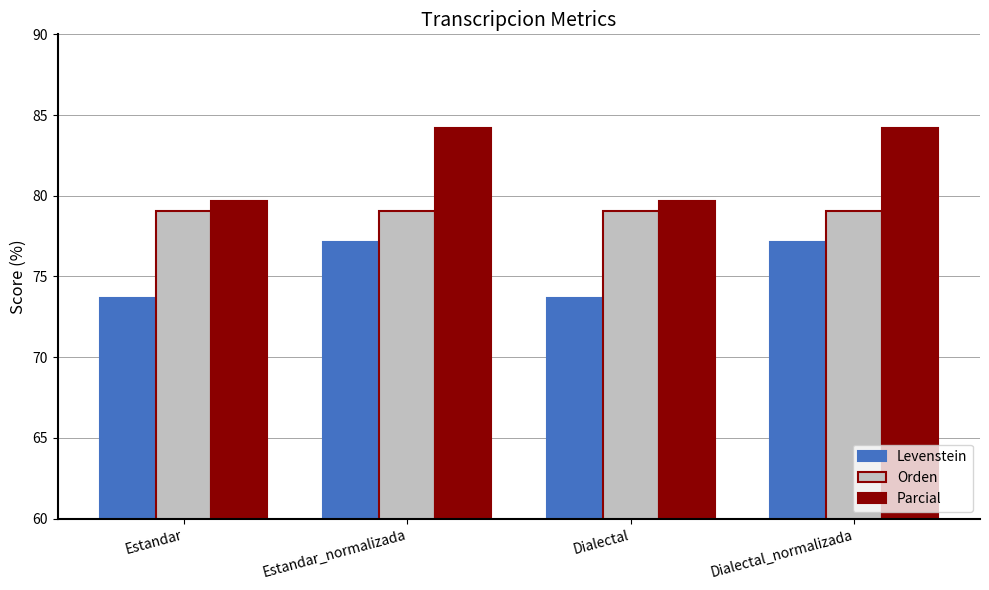

Which series changed the most between Estandar_normalizada and Dialectal?

Parcial